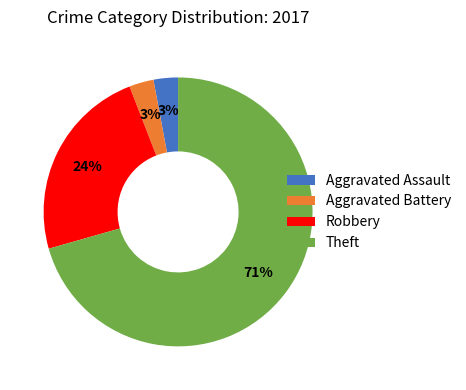

Which slice is the largest?

Theft